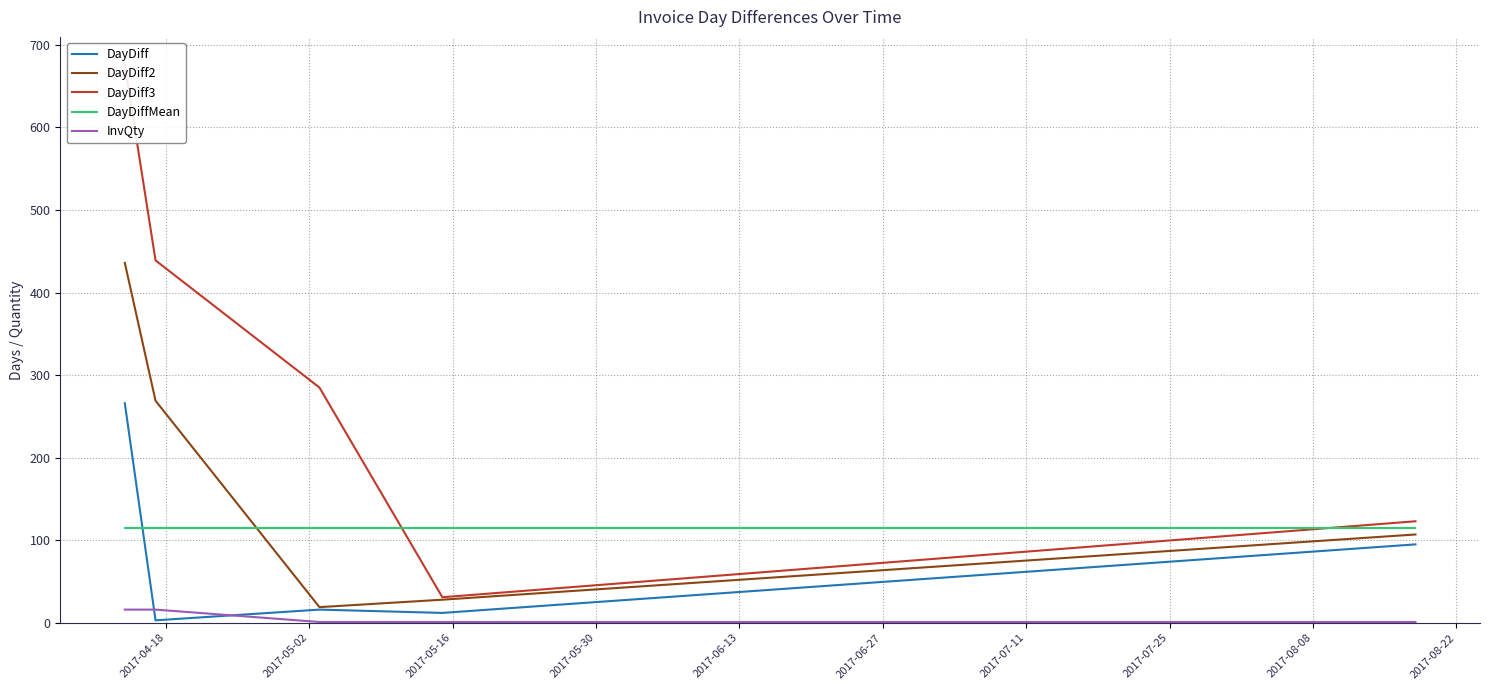

True or false: InvQty and DayDiffMean intersect in this chart.

False